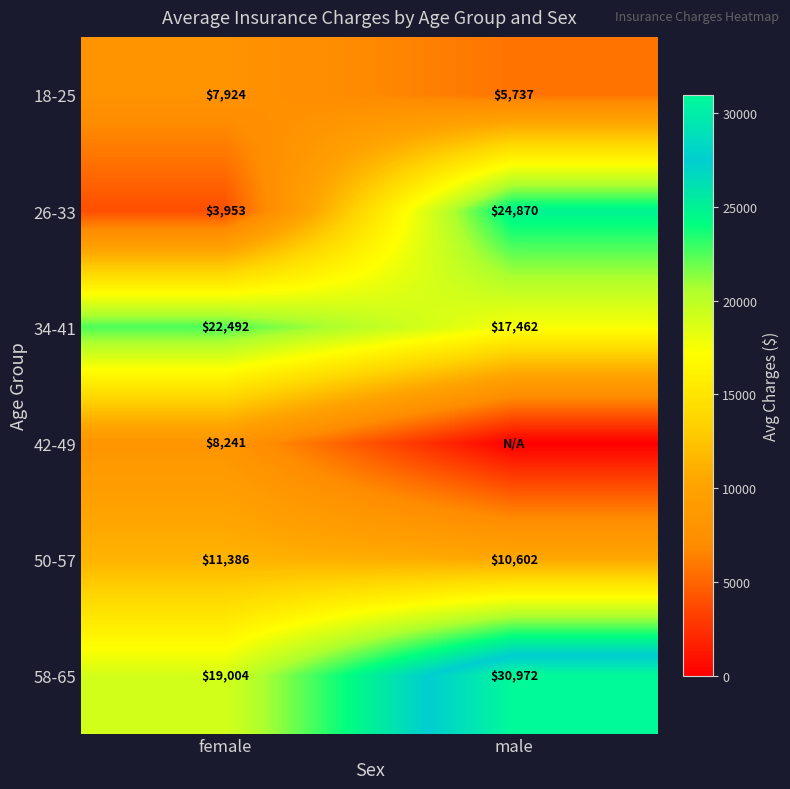

Which category has the lowest value in the 50-57 series?

male